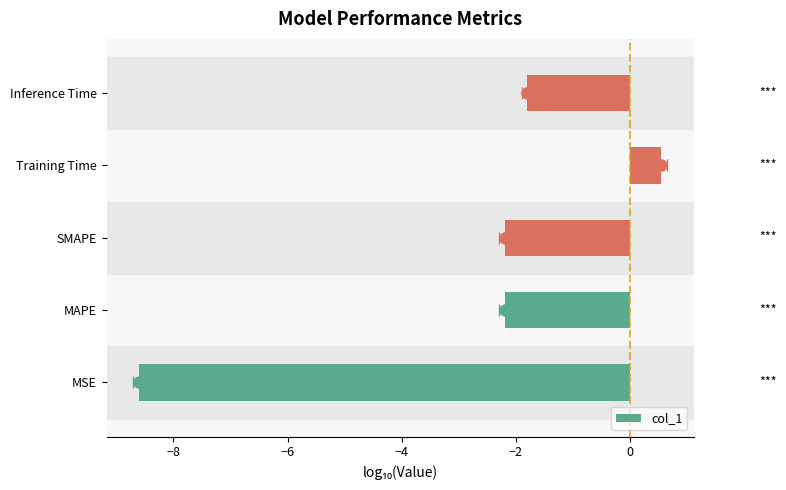

What is the value of the 3rd bar from the left?

-2.2